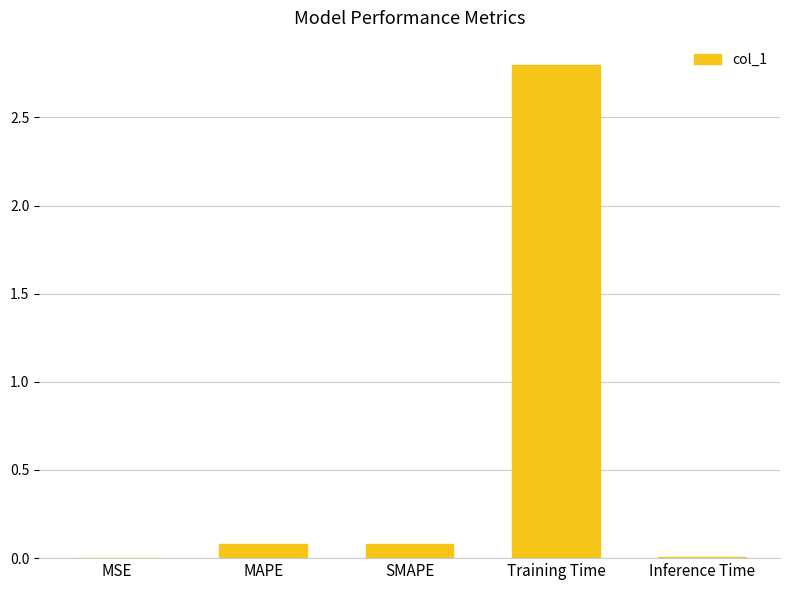

The value at Training Time is 1.6. True or false?

False